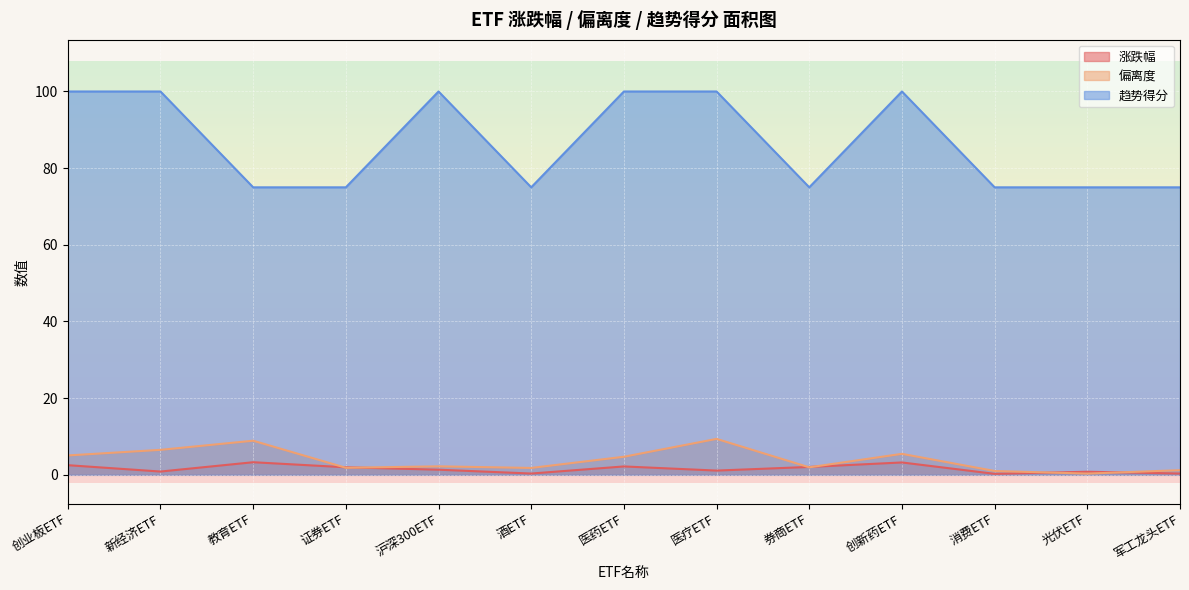

At which category is the sum across all series the highest?

医疗ETF